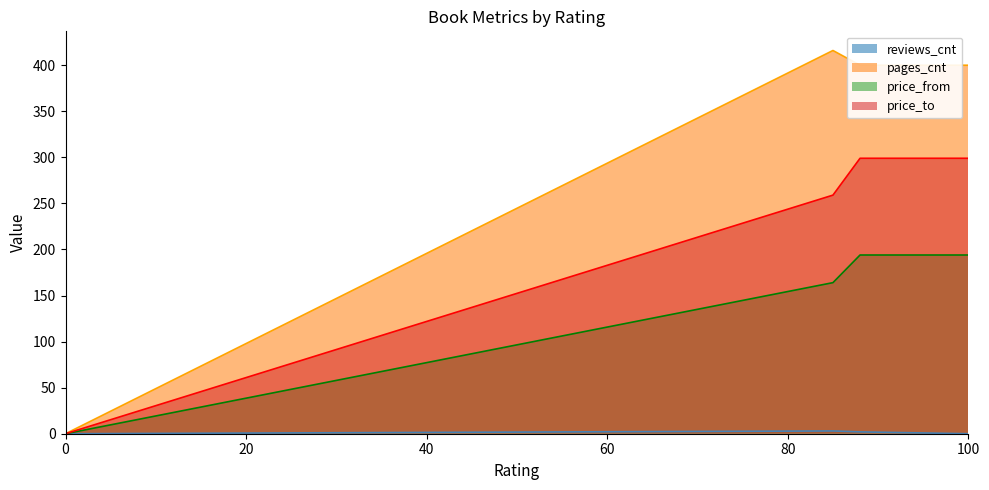

True or false: price_from and reviews_cnt cross at least once.

False